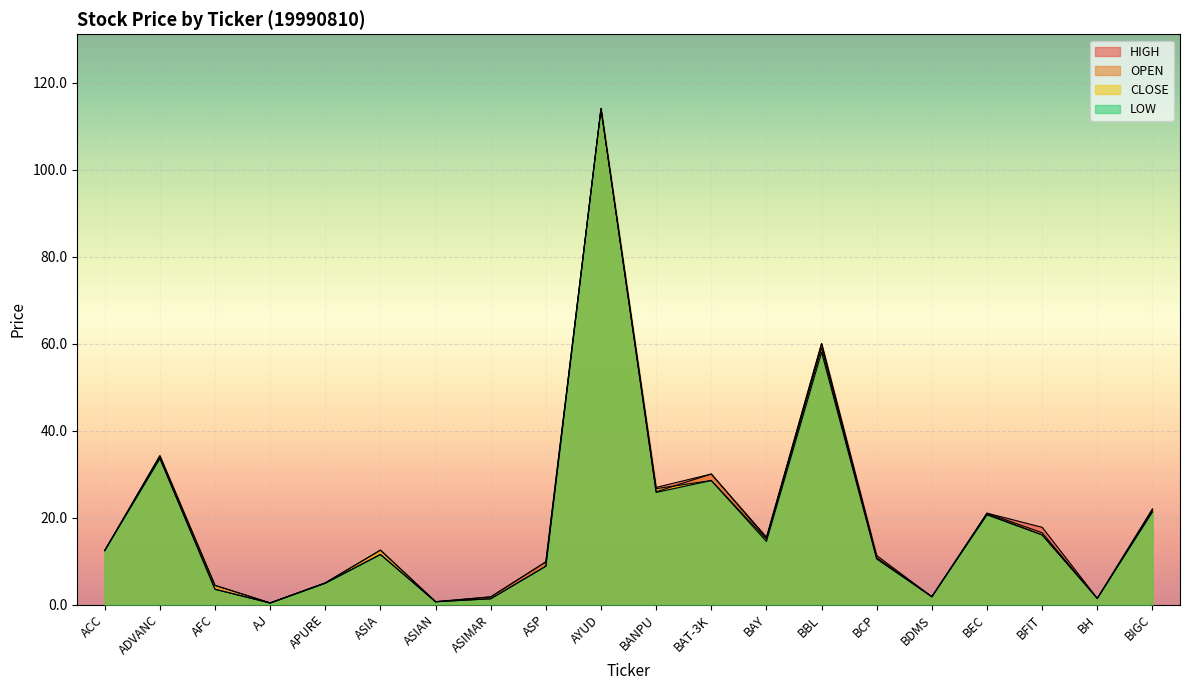

Does the chart display data point markers on the line(s)?

No